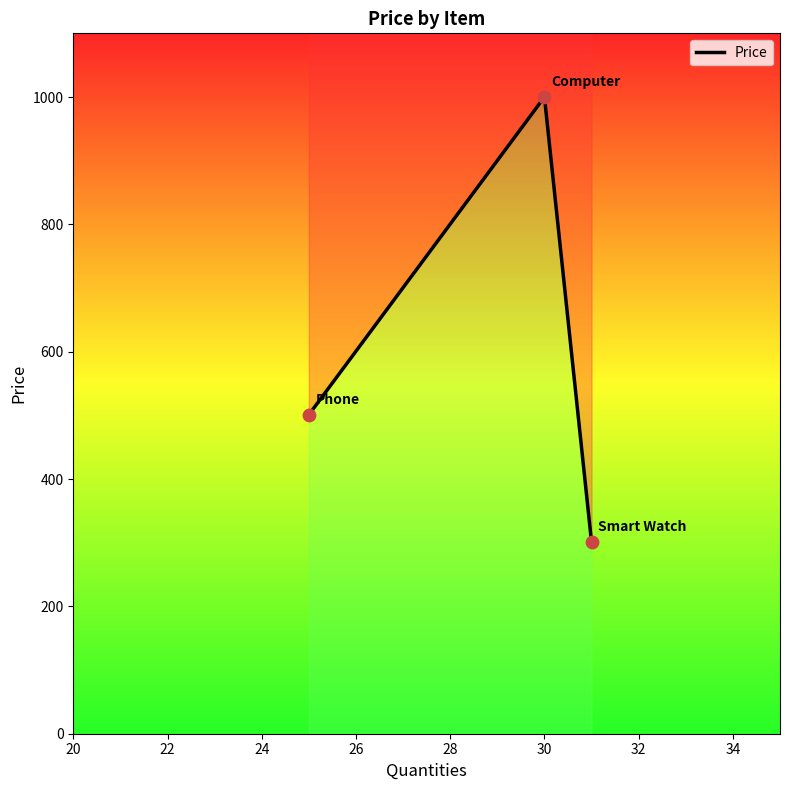

Between 24 and 22, which is larger?

22